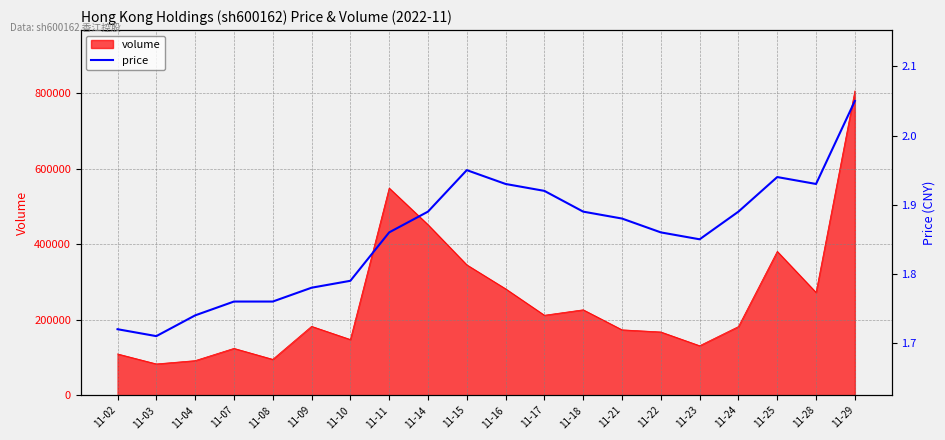

Does the chart display data point markers on the line(s)?

No